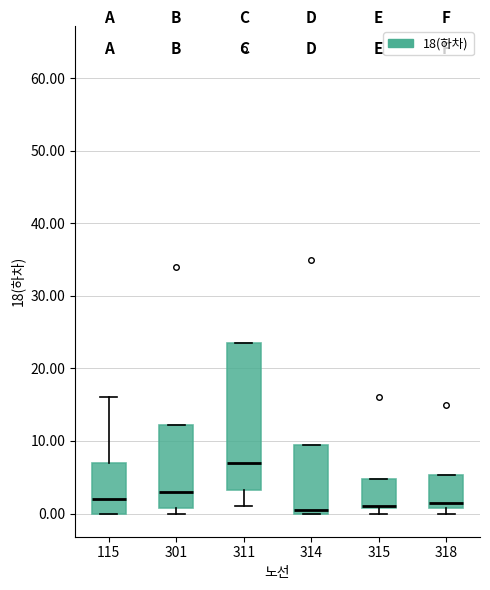

Reading left to right, transcribe this box plot: for each box, give where its median line is, the range the box spans, and where its two whiskers end, as read against the y-axis. The values are not printed on the chart, so give them approximately, as read against the axis.

115: median 2, box 0 to 7, whiskers 0 to 16
301: median 3, box 1 to 12, whiskers 0 to 12
311: median 7, box 3 to 24, whiskers 1 to 24
314: median 1, box 0 to 10, whiskers 0 to 10
315: median 1 (drawn on the box's lower edge), box 1 to 5, whiskers 0 to 5
318: median 2, box 1 to 5, whiskers 0 to 5